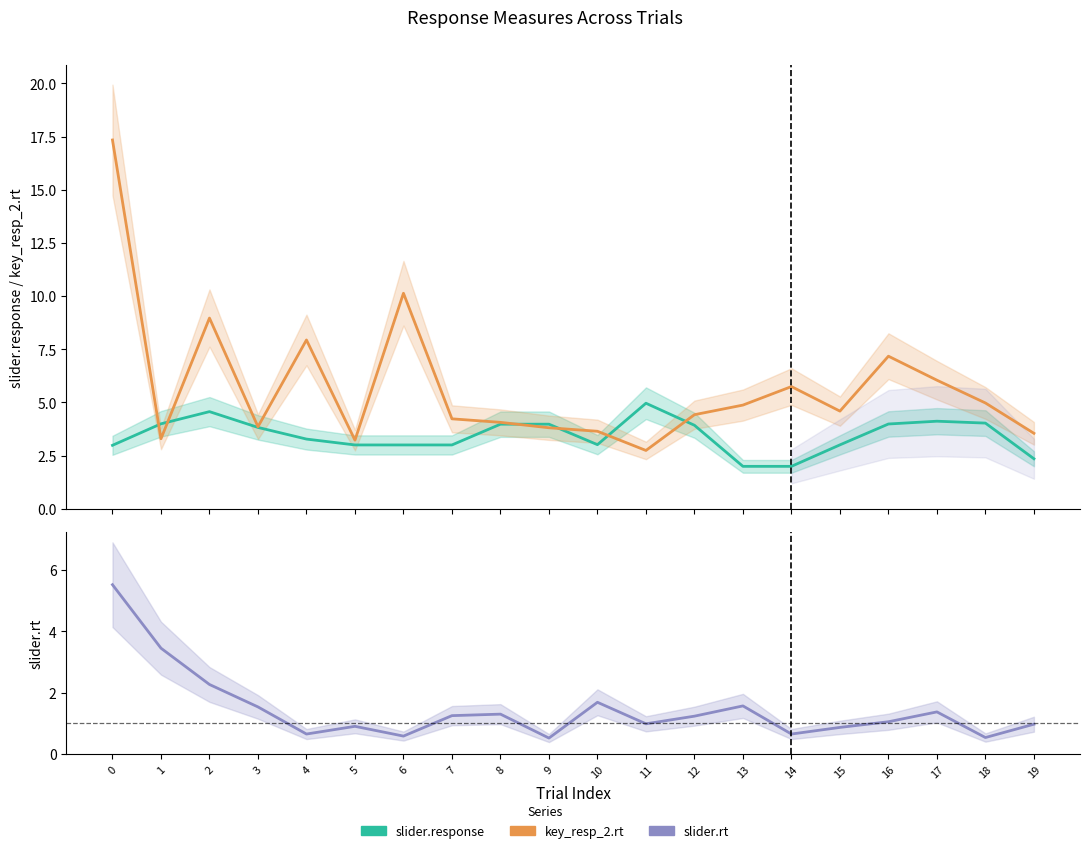

Reading left to right, transcribe all the data shown in this chart.

slider.response: 3.0	4.0	4.6	3.8	3.3	3.0	3.0	3.0	4.0	4.0	3.0	5.0	3.9	2.0	2.0	3.0	4.0	4.1	4.0	2.4
key_resp_2.rt: 17.3	3.3	9.0	3.9	7.9	3.2	10.1	4.2	4.1	3.8	3.6	2.7	4.4	4.9	5.7	4.6	7.2	6.0	5.0	3.6
slider.rt: 5.5	3.5	2.3	1.5	0.7	0.9	0.6	1.3	1.3	0.5	1.7	1.0	1.2	1.6	0.7	0.9	1.1	1.4	0.5	1.0